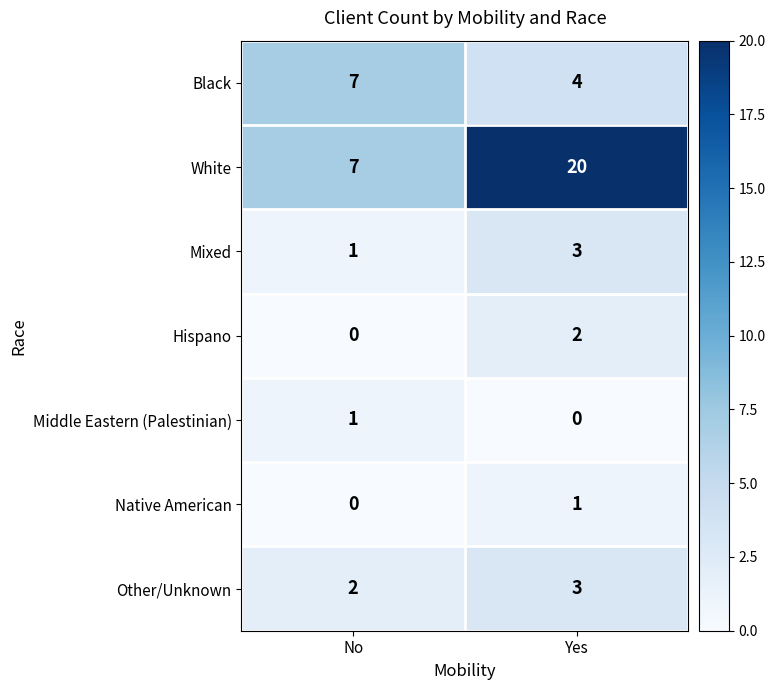

Rank the categories by Middle Eastern (Palestinian) value from lowest to highest.

Yes, No